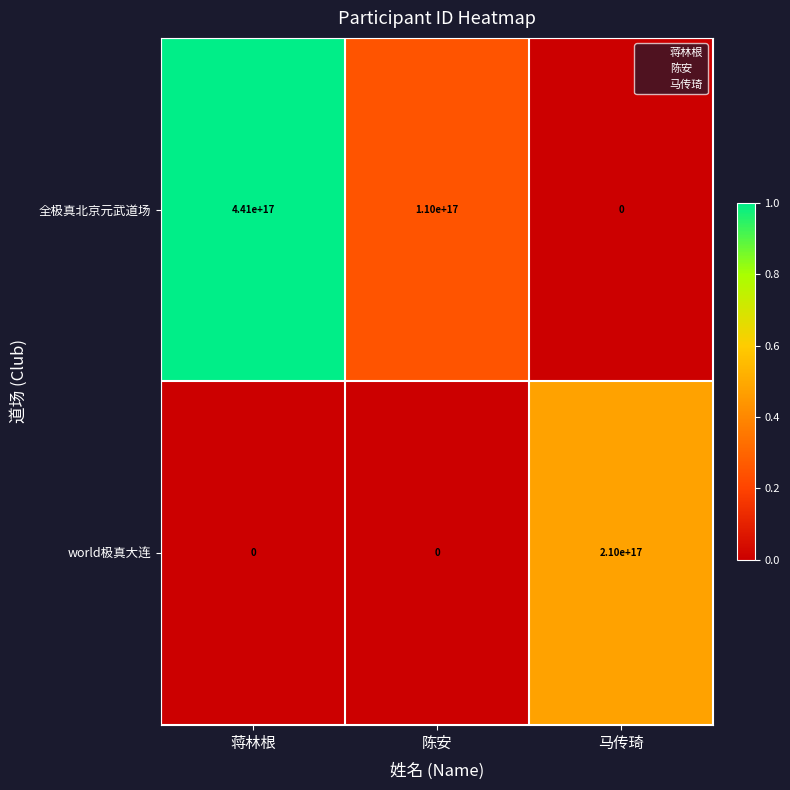

Which series has the largest range (max minus min)?

全极真北京元武道场